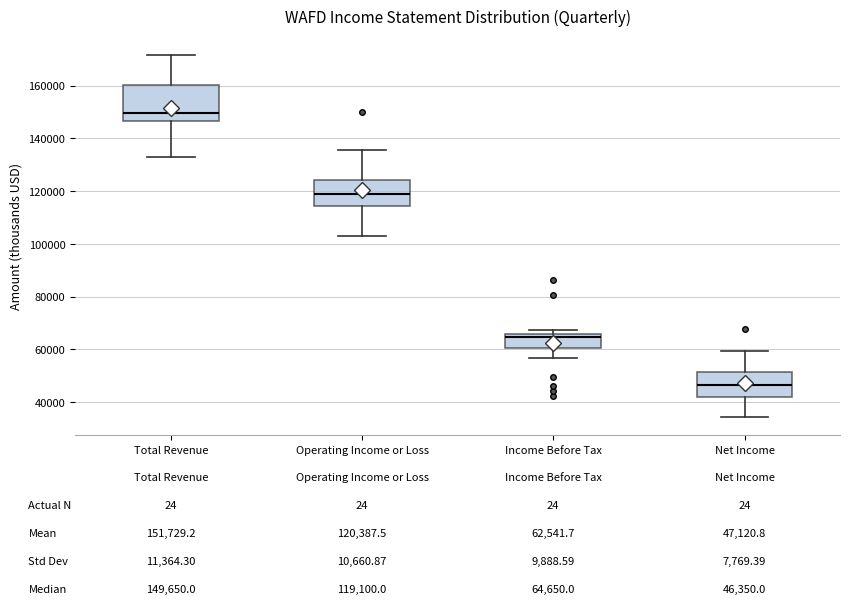

Which box's median line is the lowest?

Net Income